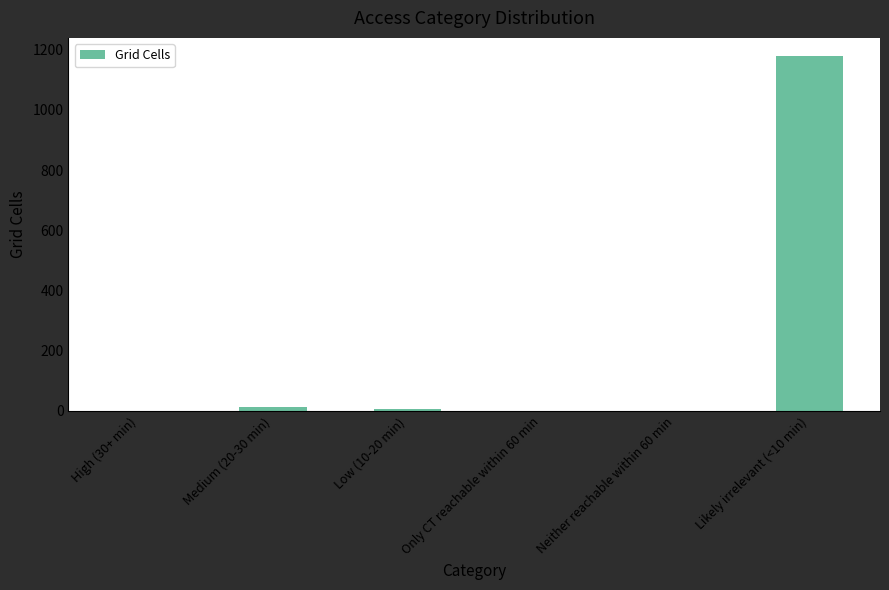

Is it true that the value at Likely irrelevant (<10 min) is 1180?

True